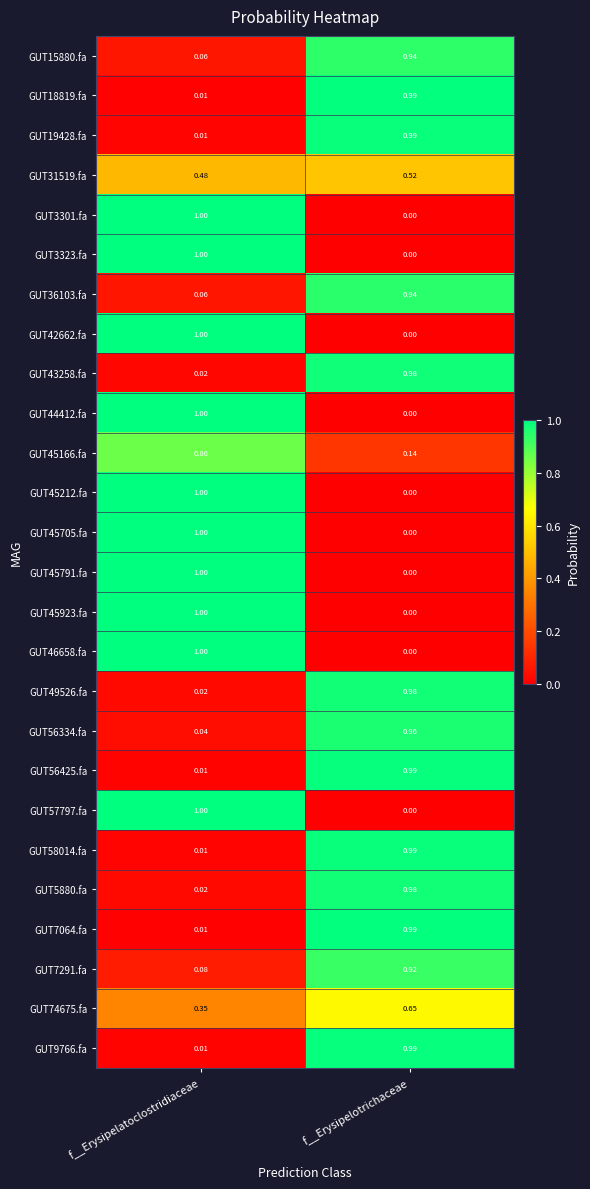

At which category does the chart reach its peak across all series?

f__Erysipelatoclostridiaceae